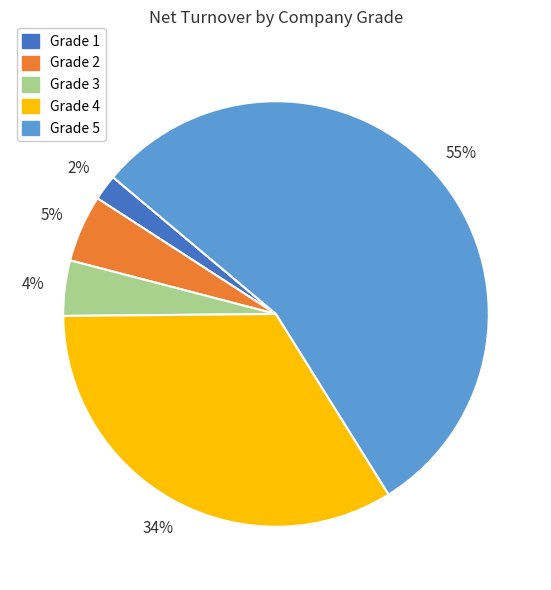

What is the largest slice in the pie chart?

Grade 5